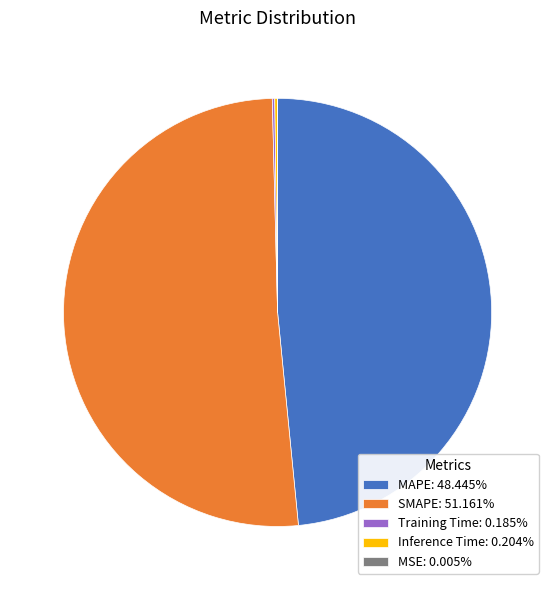

Is there any slice that represents more than half of the pie?

Yes